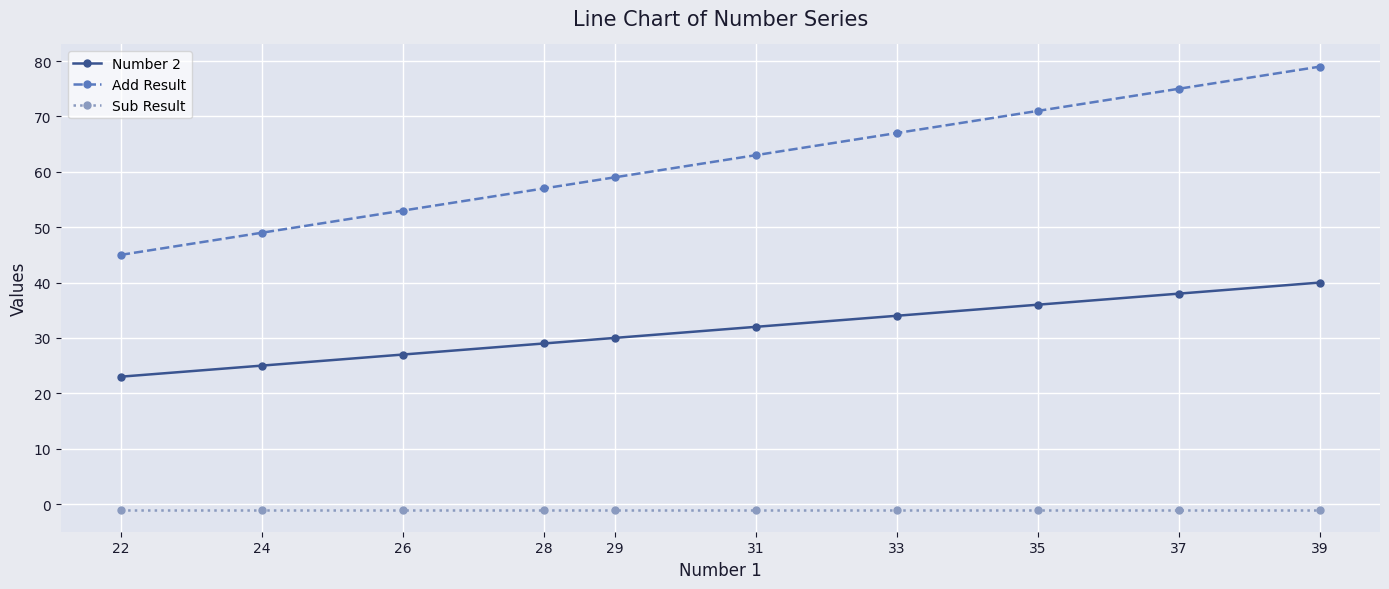

True or false: Number 2 has more than 2 points higher than both neighbors.

False